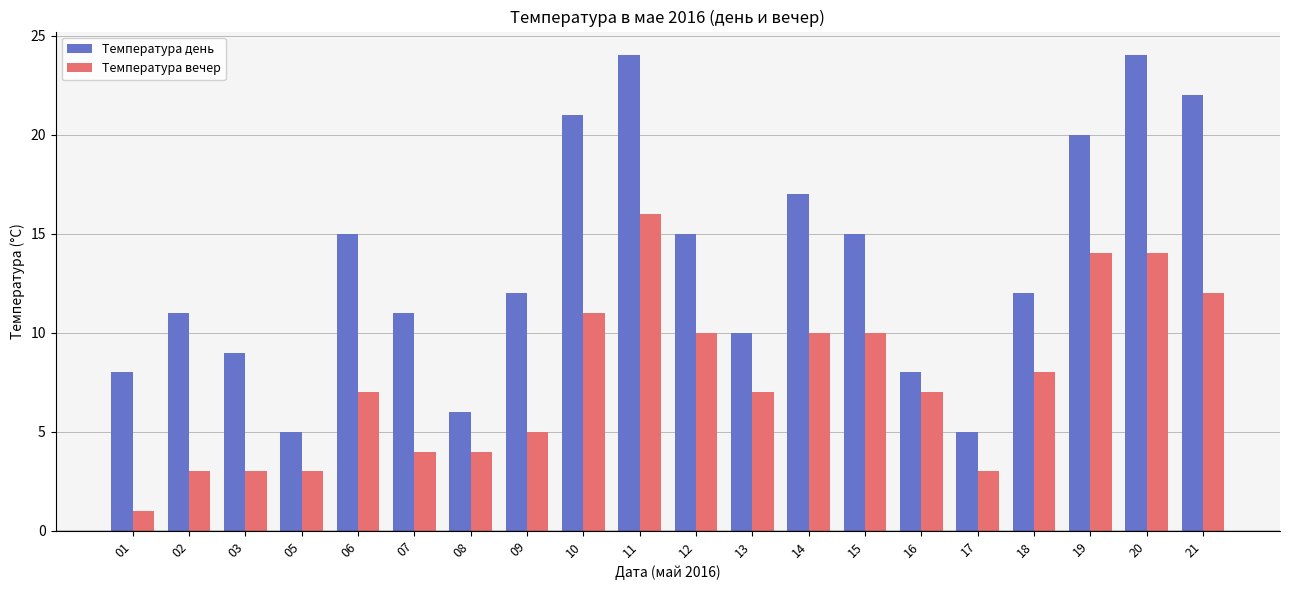

How many bars are there in total?

40